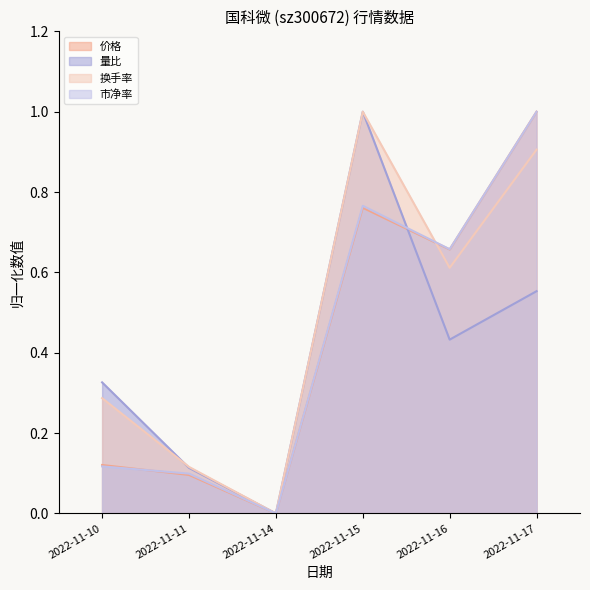

Reading right to left, what are all the values shown in this chart?

价格: 2022-11-17=1.0	2022-11-16=0.7	2022-11-15=0.8	2022-11-14=0.0	2022-11-11=0.1	2022-11-10=0.1
量比: 2022-11-17=0.6	2022-11-16=0.4	2022-11-15=1.0	2022-11-14=0.0	2022-11-11=0.1	2022-11-10=0.3
换手率: 2022-11-17=0.9	2022-11-16=0.6	2022-11-15=1.0	2022-11-14=0.0	2022-11-11=0.1	2022-11-10=0.3
市净率: 2022-11-17=1.0	2022-11-16=0.7	2022-11-15=0.8	2022-11-14=0.0	2022-11-11=0.1	2022-11-10=0.1